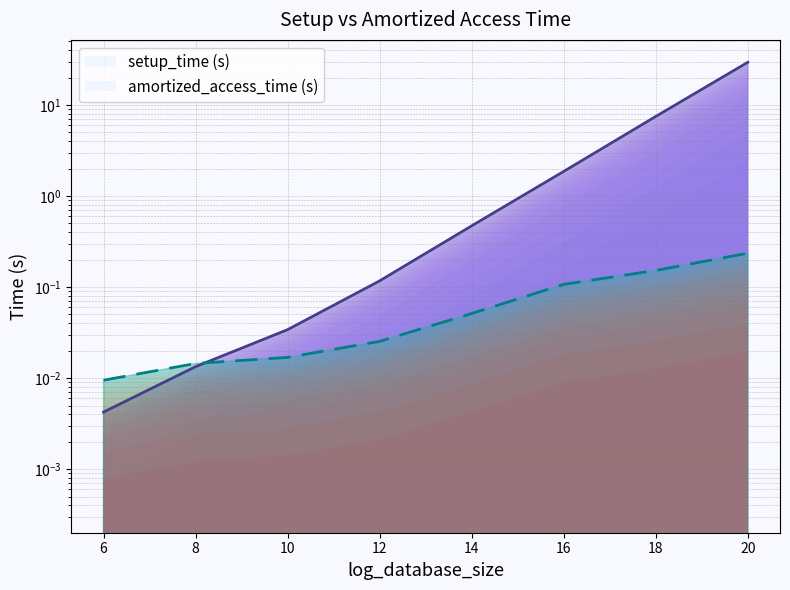

Between 10 and 18, which series saw the biggest shift?

setup_time (s)